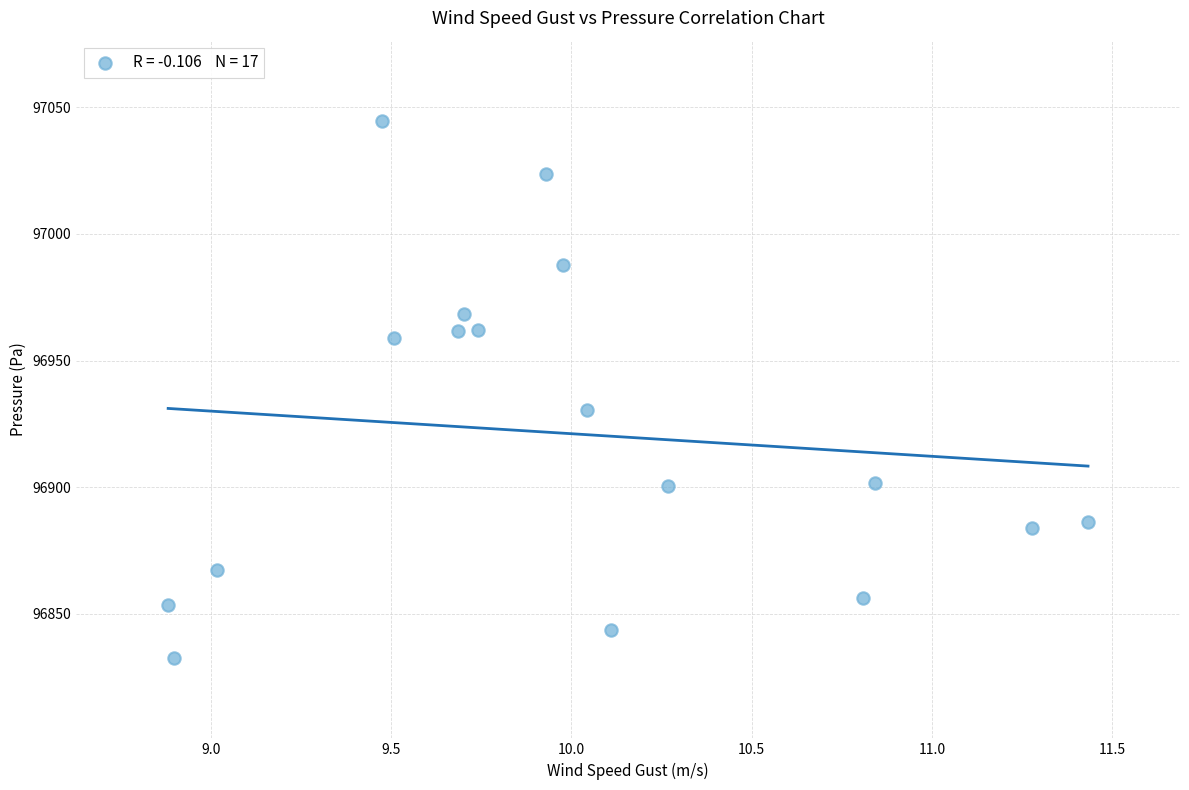

What is the range of X values (max minus min)?

2.6